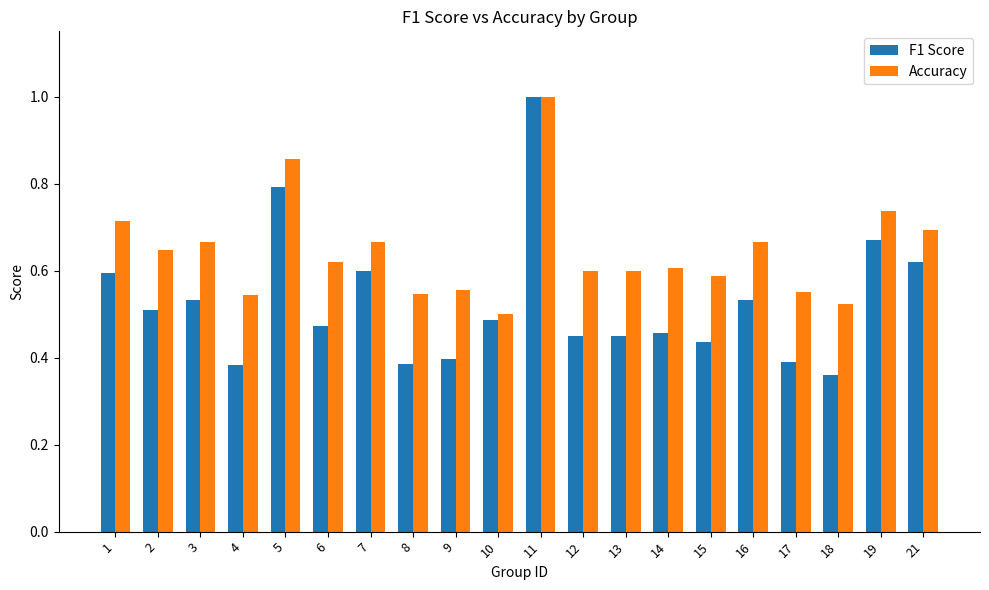

What is the sum of the F1 Score values at 12 and 9?

0.8